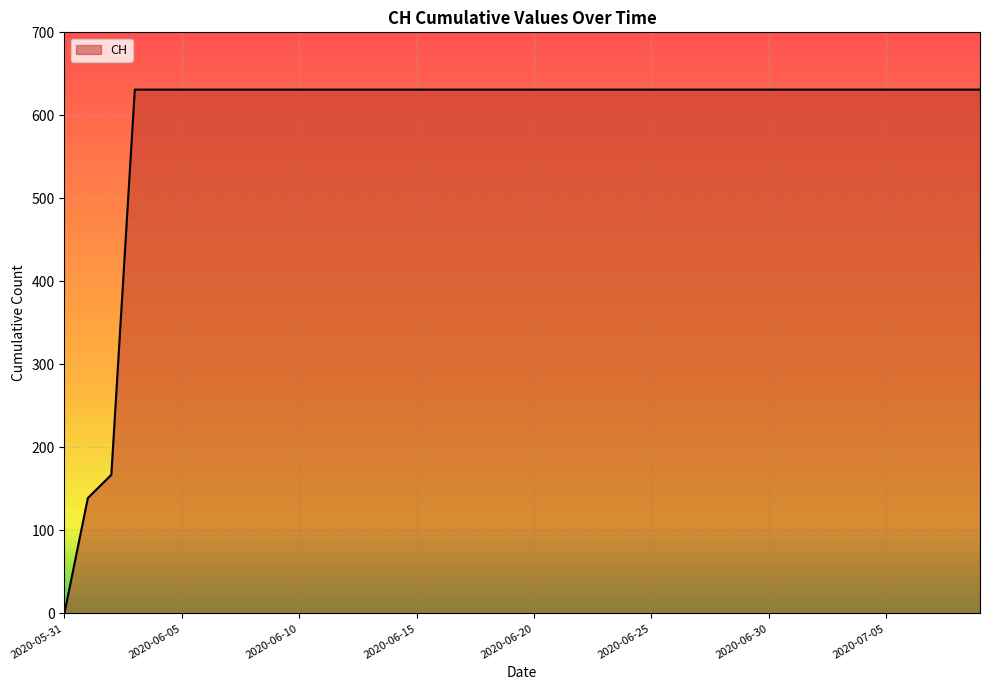

What is the maximum value shown in the chart?

631